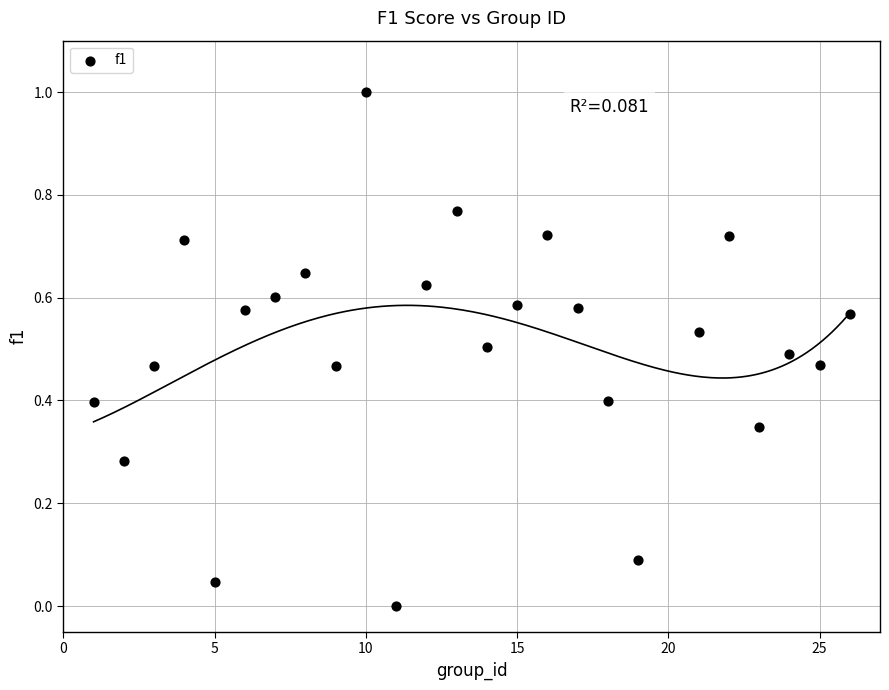

What is the range of Y values (max minus min)?

1.0